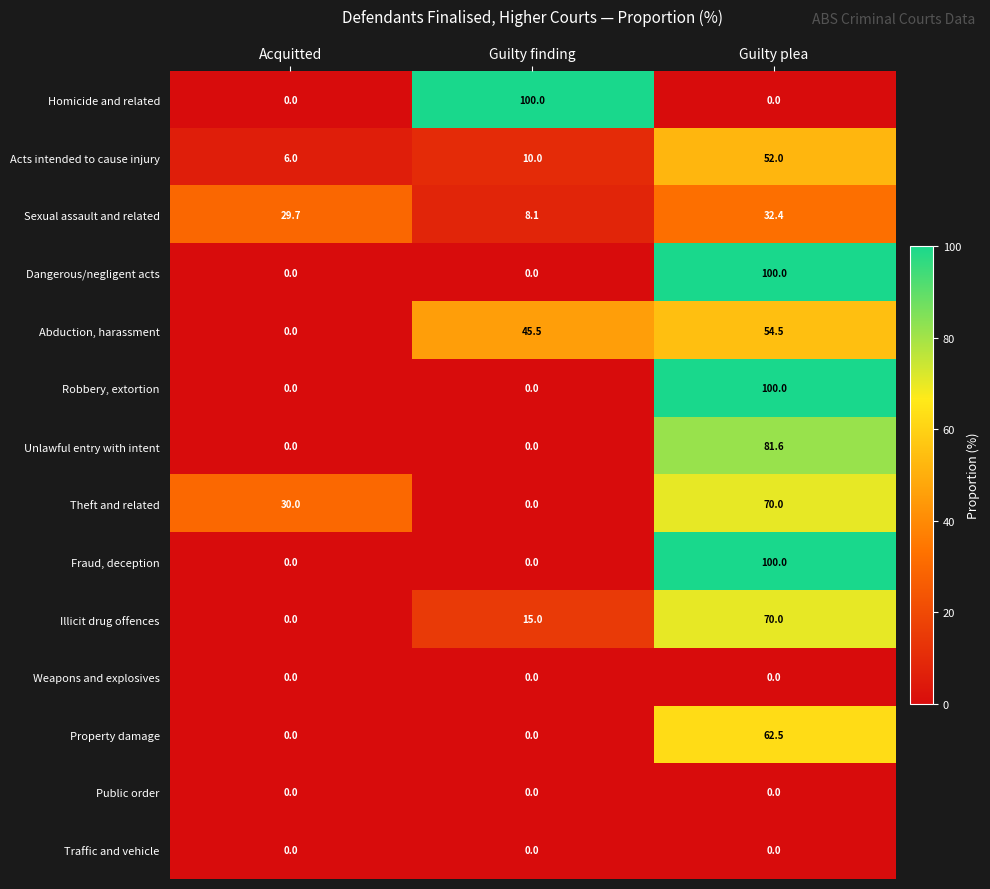

At which label is Illicit drug offences closest to 35?

Guilty finding